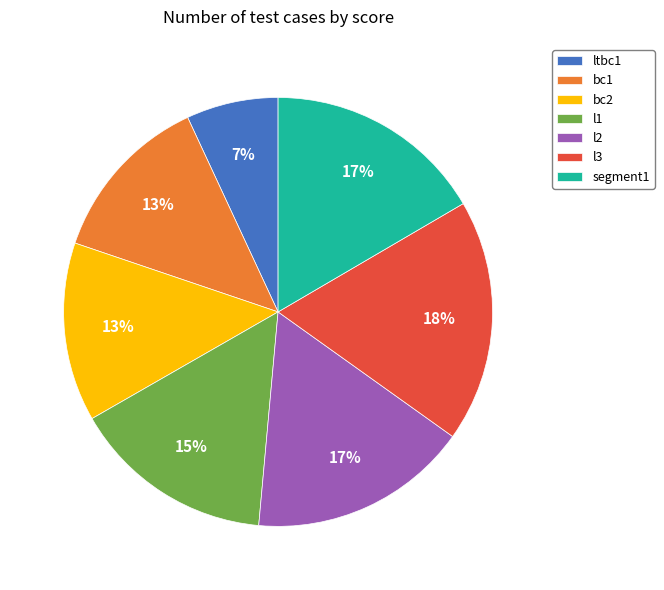

Do l3 and bc2 together represent more than half of the pie?

No